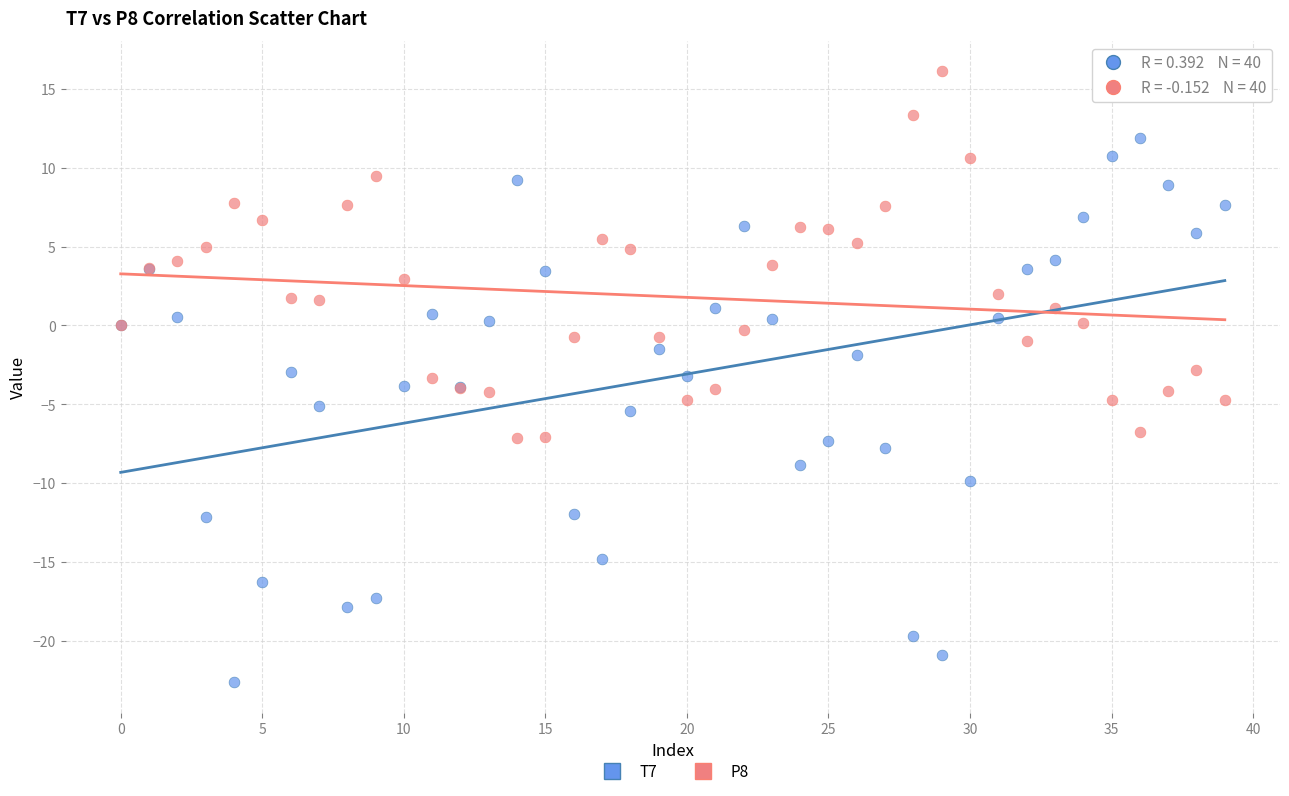

Which series reaches the maximum Y coordinate?

P8